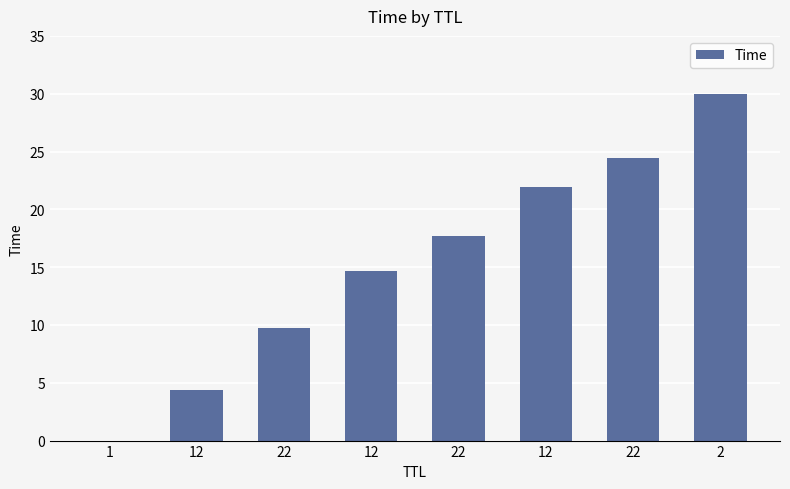

Read the value at 2.

30.0